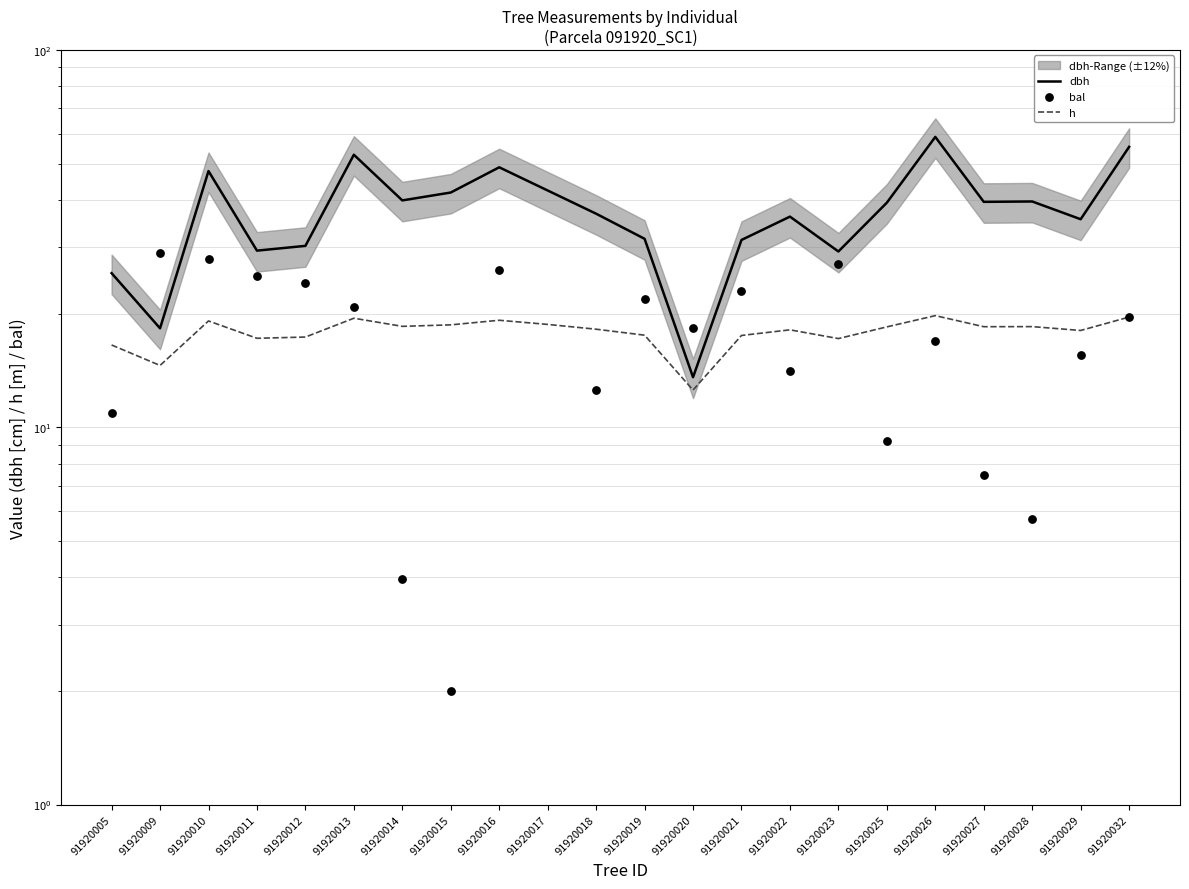

Which series has the largest total across all categories?

dbh